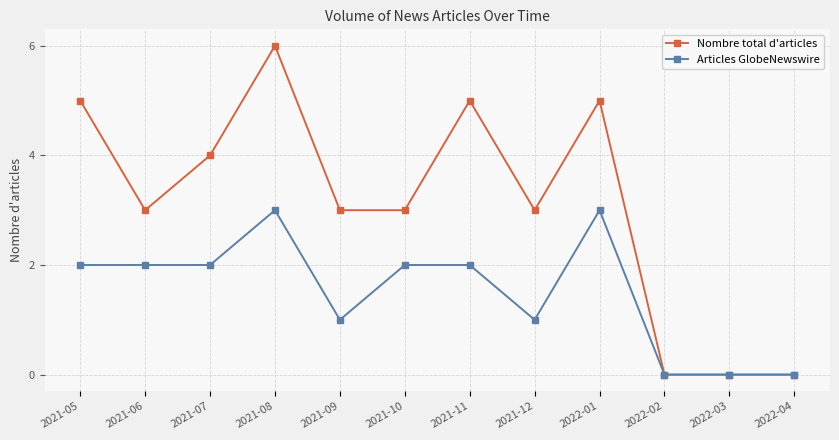

What is the total value across all series at 2021-06?

5